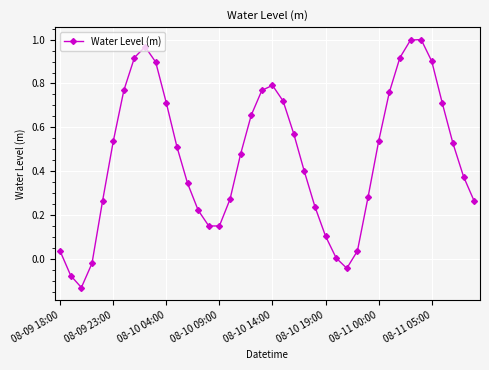

How many points are lower than both their immediate neighbors (excluding endpoints)?

3